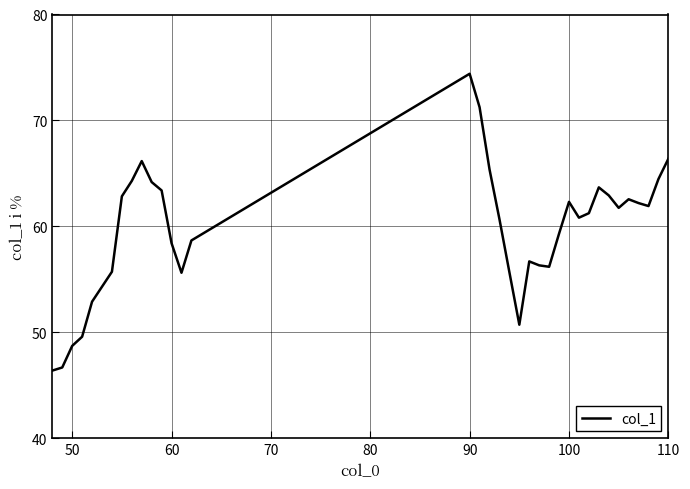

What is the difference between the maximum and minimum values?

28.0